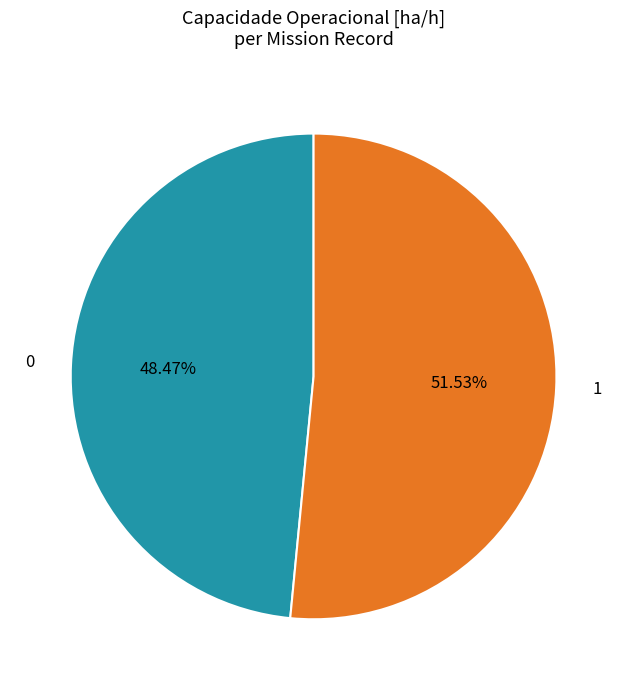

To the nearest percent, what percentage of the pie is 0?

48%